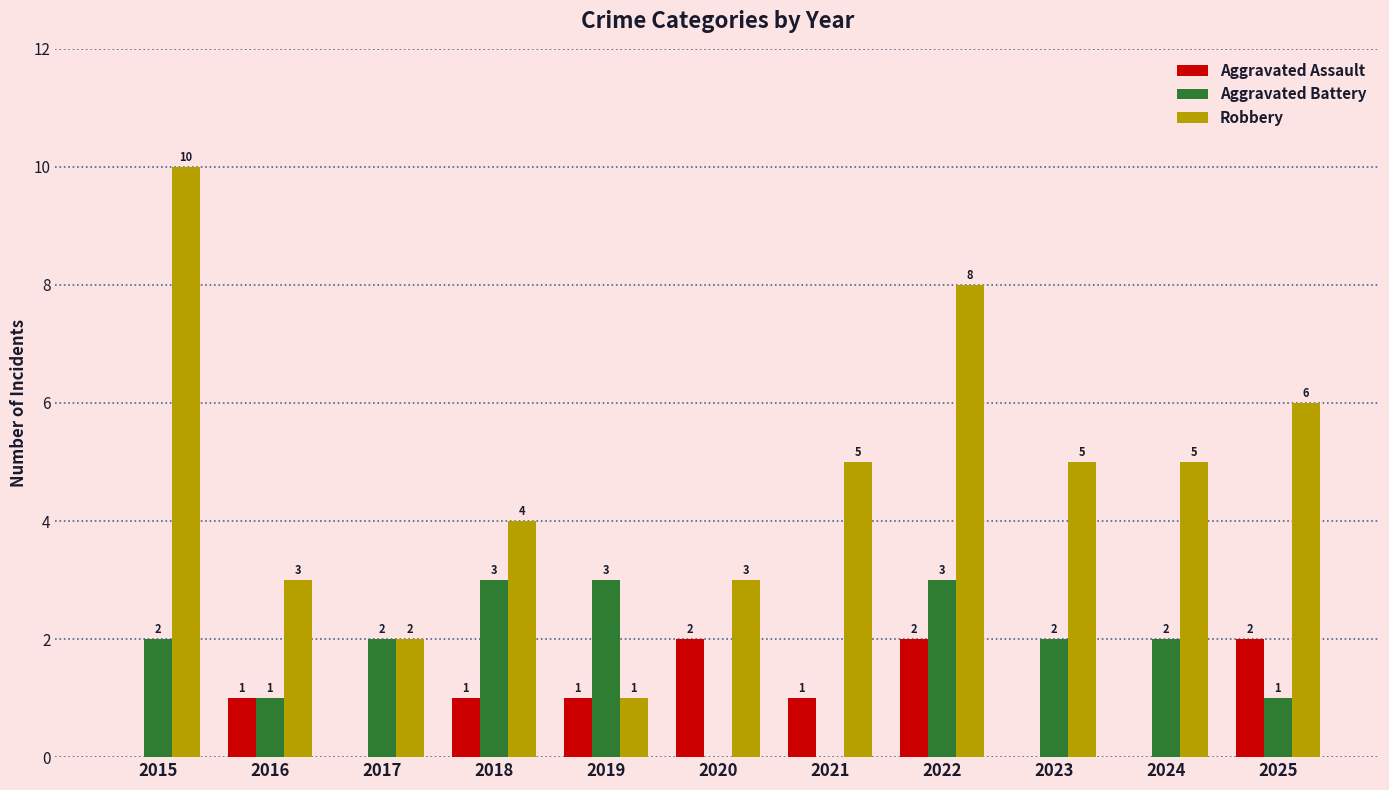

Which series has the largest range (max minus min)?

Robbery